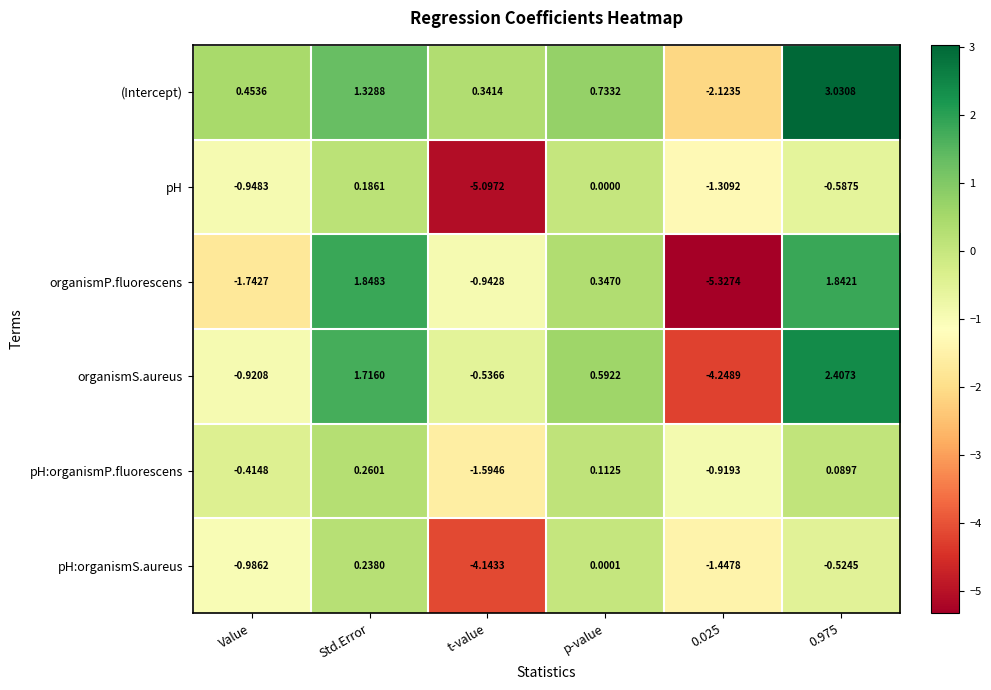

Which category has the highest value in the pH:organismP.fluorescens series?

Std.Error